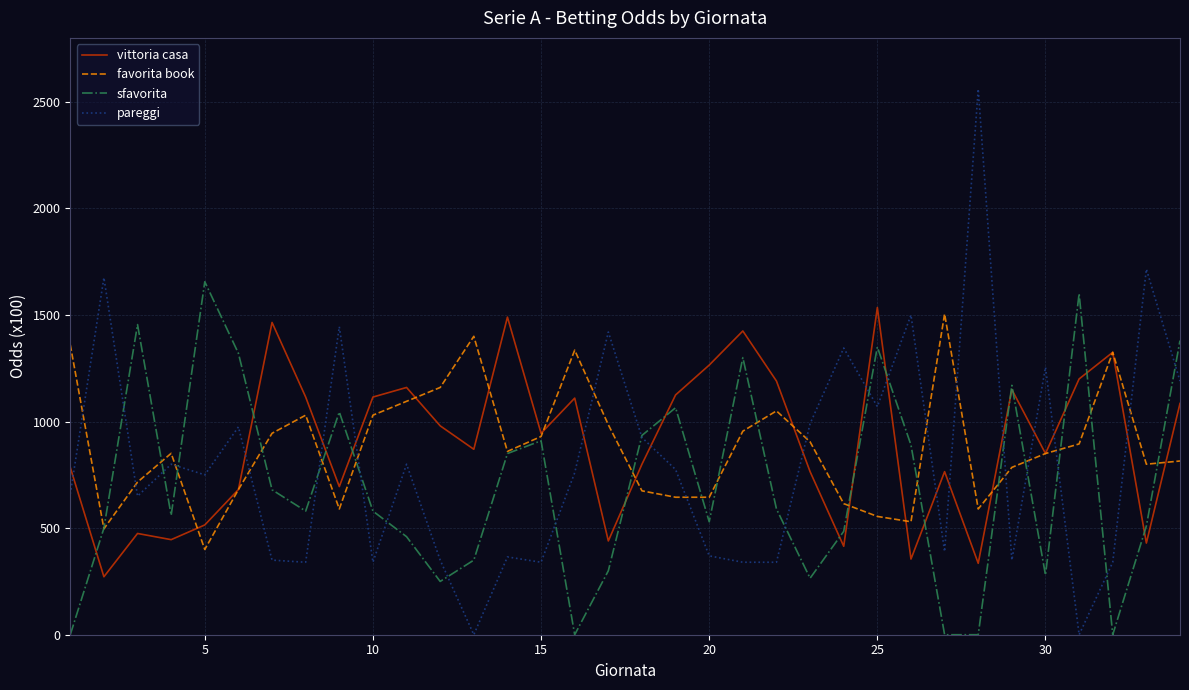

After their last crossing, which series has the higher values: sfavorita or favorita book?

sfavorita